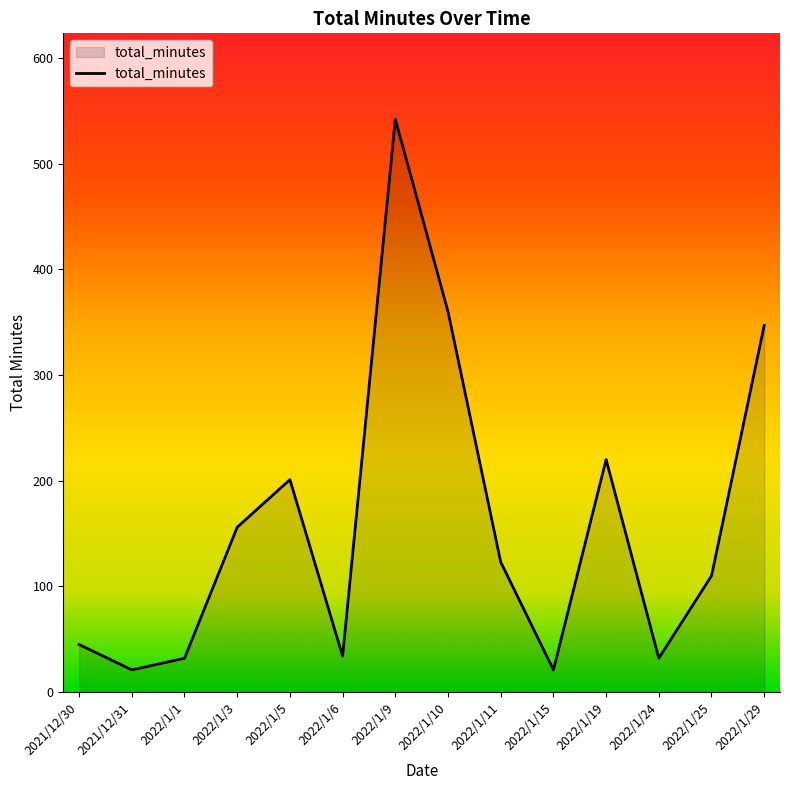

Which label corresponds to the largest value in the chart?

2022/1/9